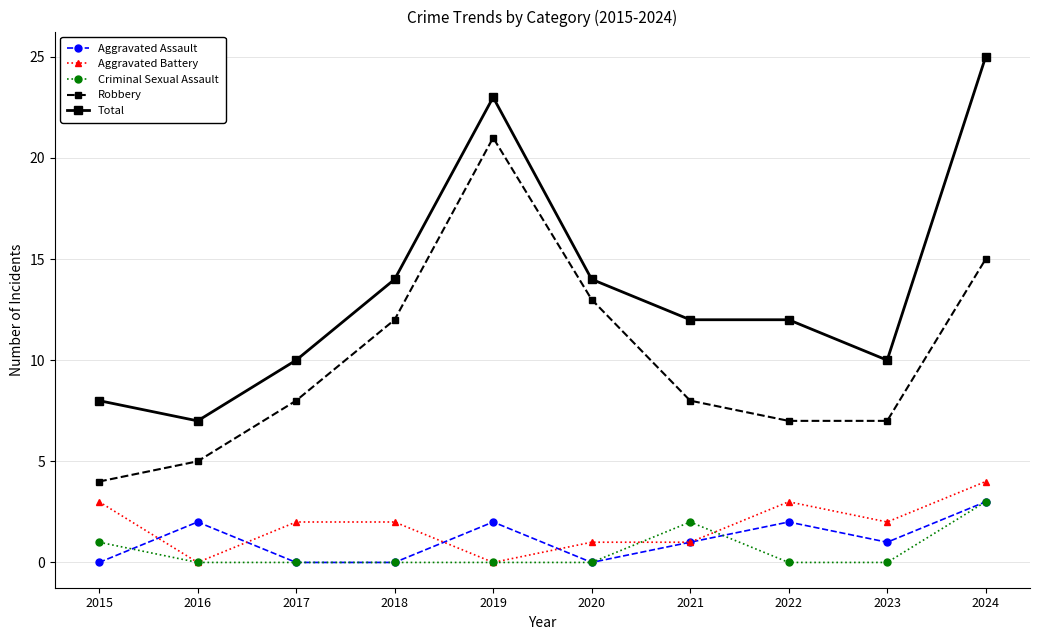

True or false: Aggravated Battery has a value of 0 at 2019.

True